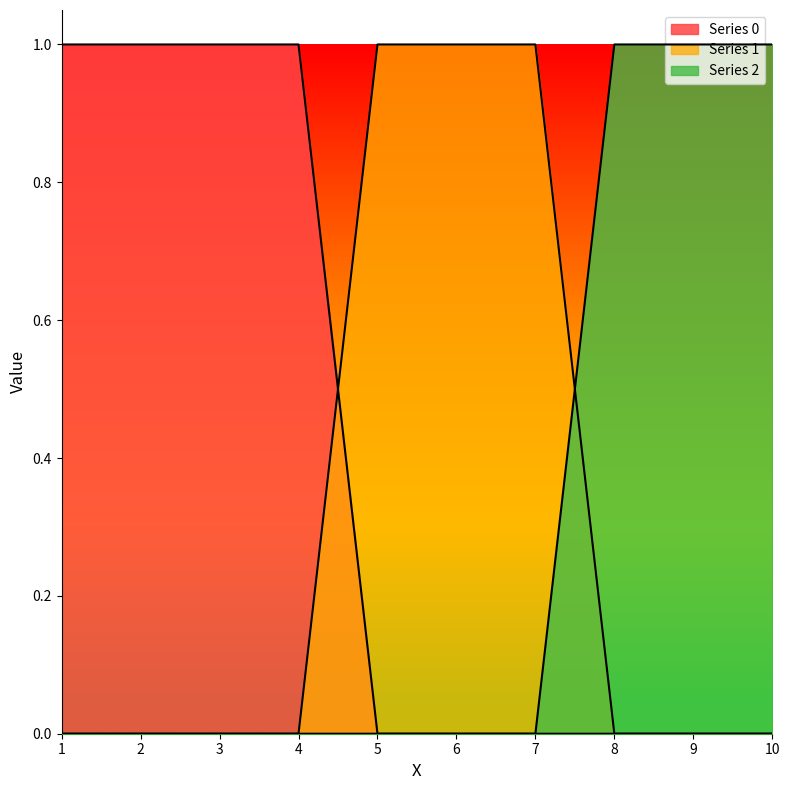

Which category has the lowest value in the 2 series?

1